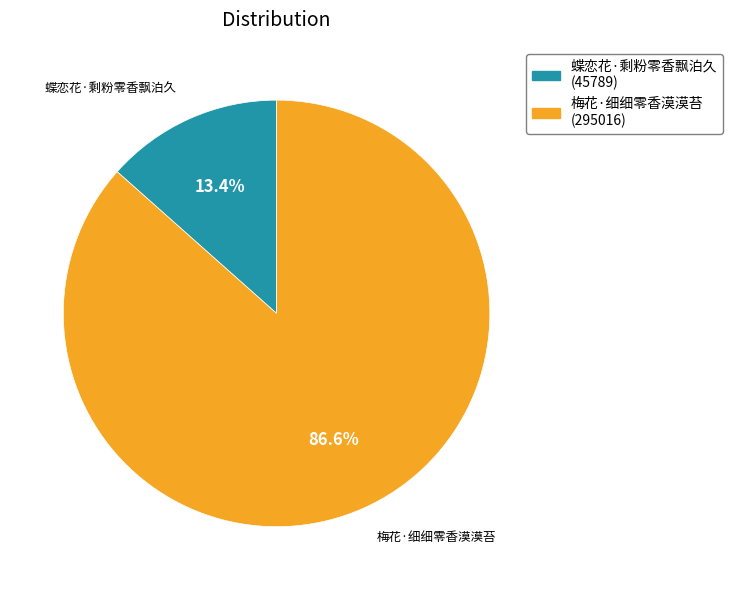

Which has a higher value, 蝶恋花·剩粉零香飘泊久 or 梅花·细细零香漠漠苔?

梅花·细细零香漠漠苔